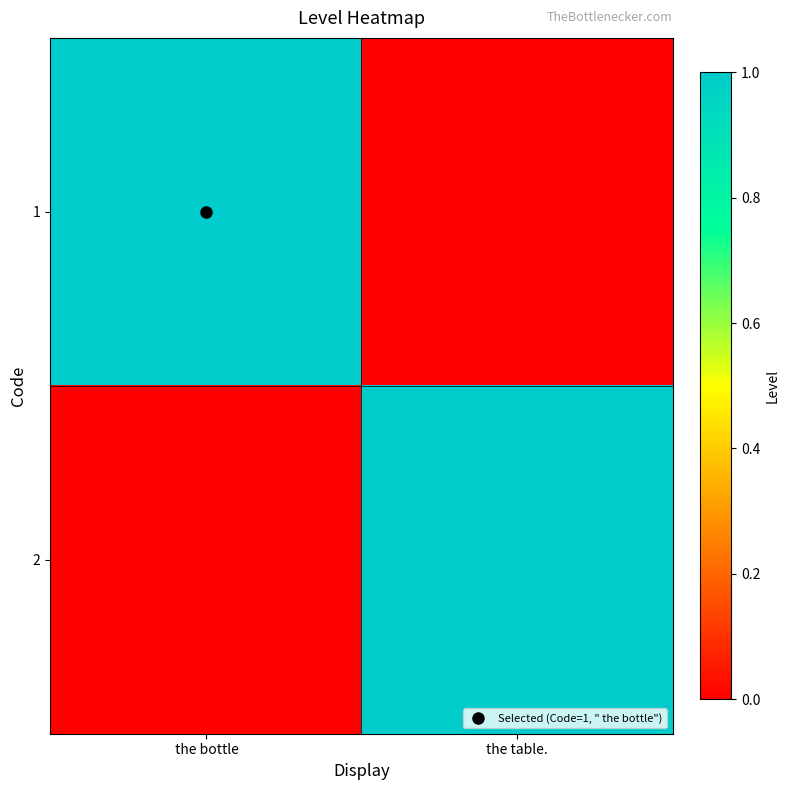

Between the bottle and the table., which series saw the biggest shift?

1